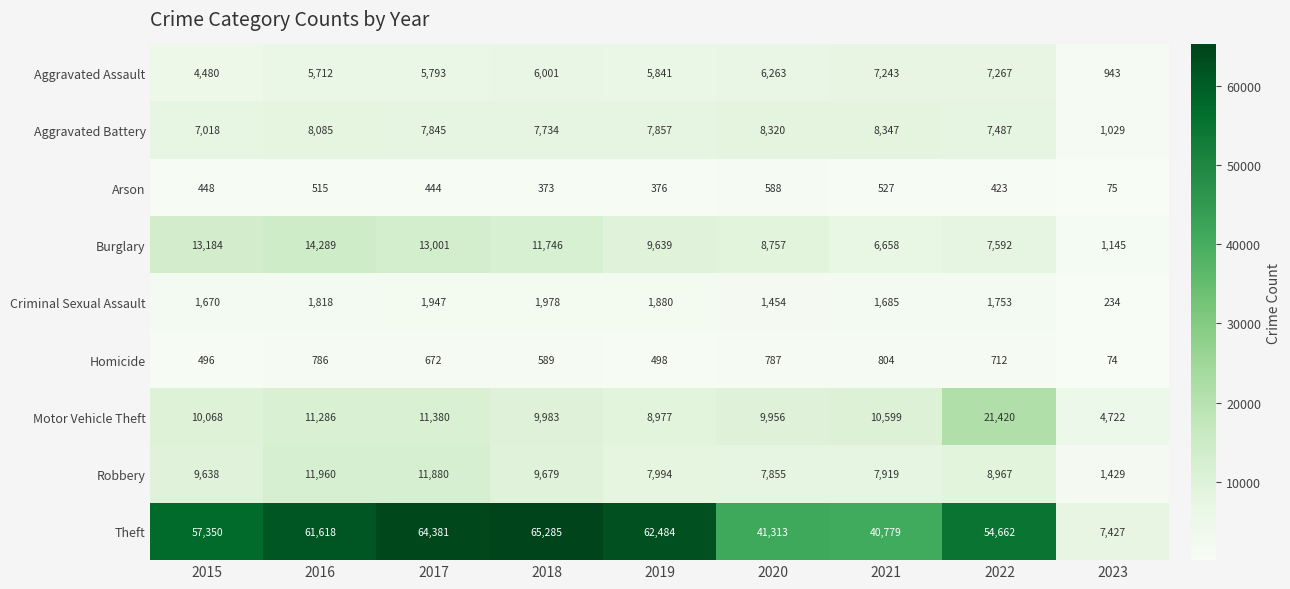

At which category is the sum across all series the highest?

2017